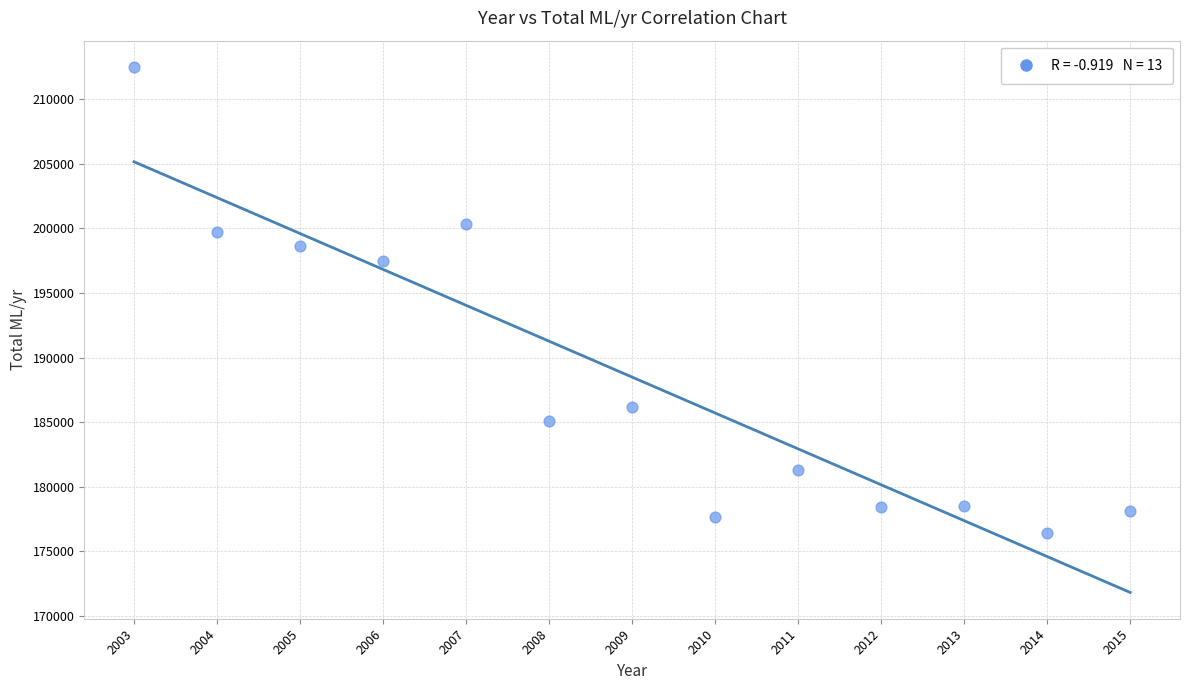

What Y value in the scatter plot is closest to 194458?

197473